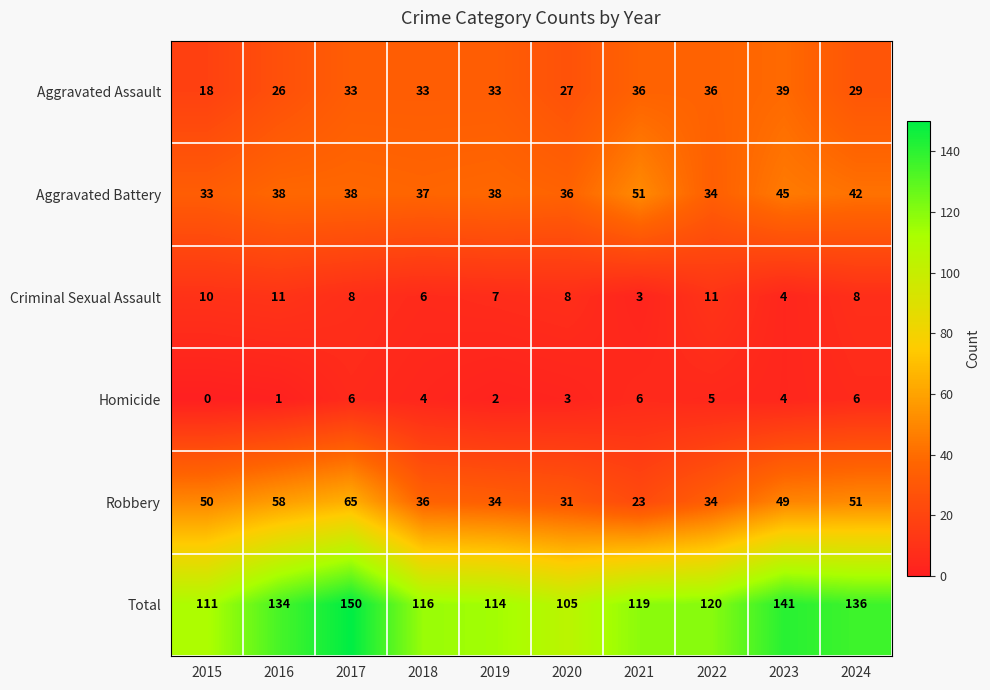

At which label is Robbery closest to 44?

2023